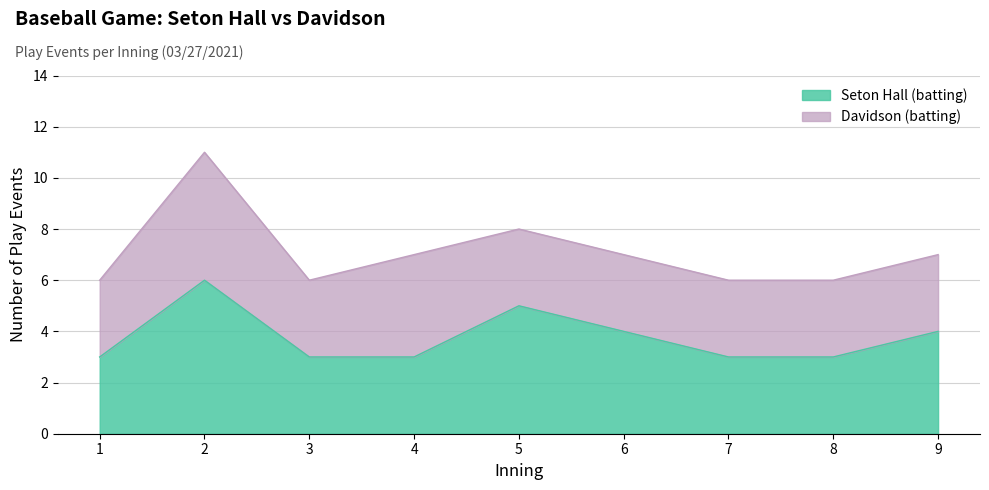

Which category has the lowest value across all series?

1